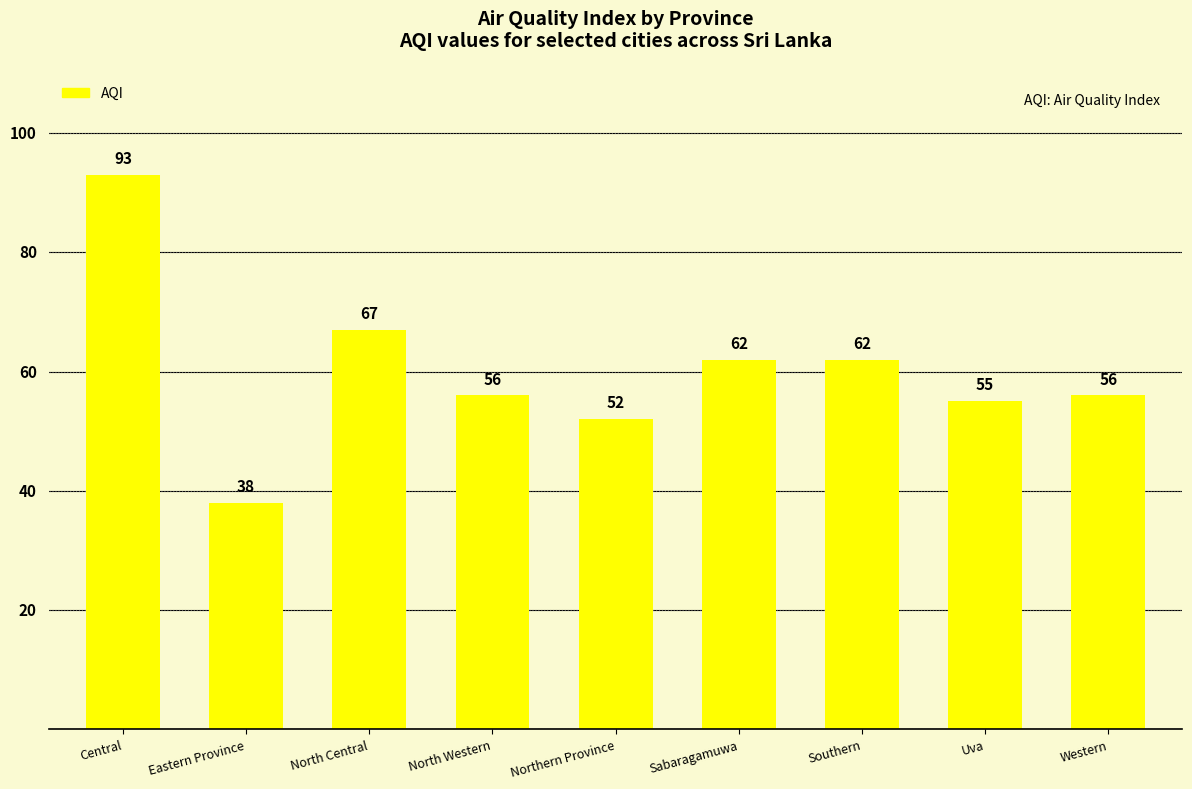

Does the chart contain any negative values?

No